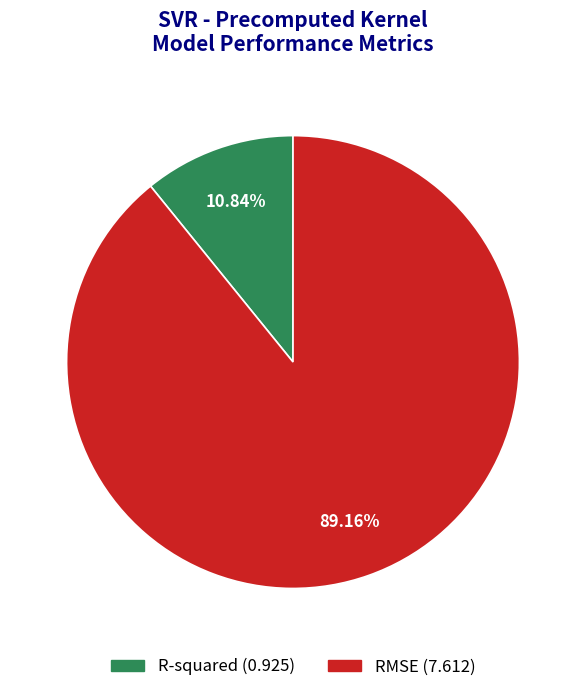

How many segments does this pie chart have?

2